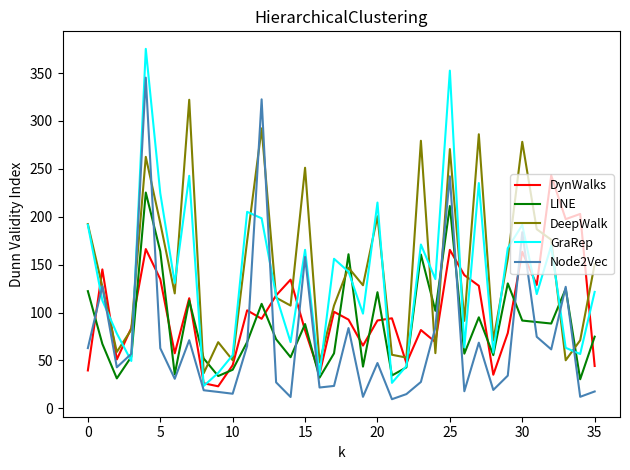

What is the minimum value for DynWalks?

23.0